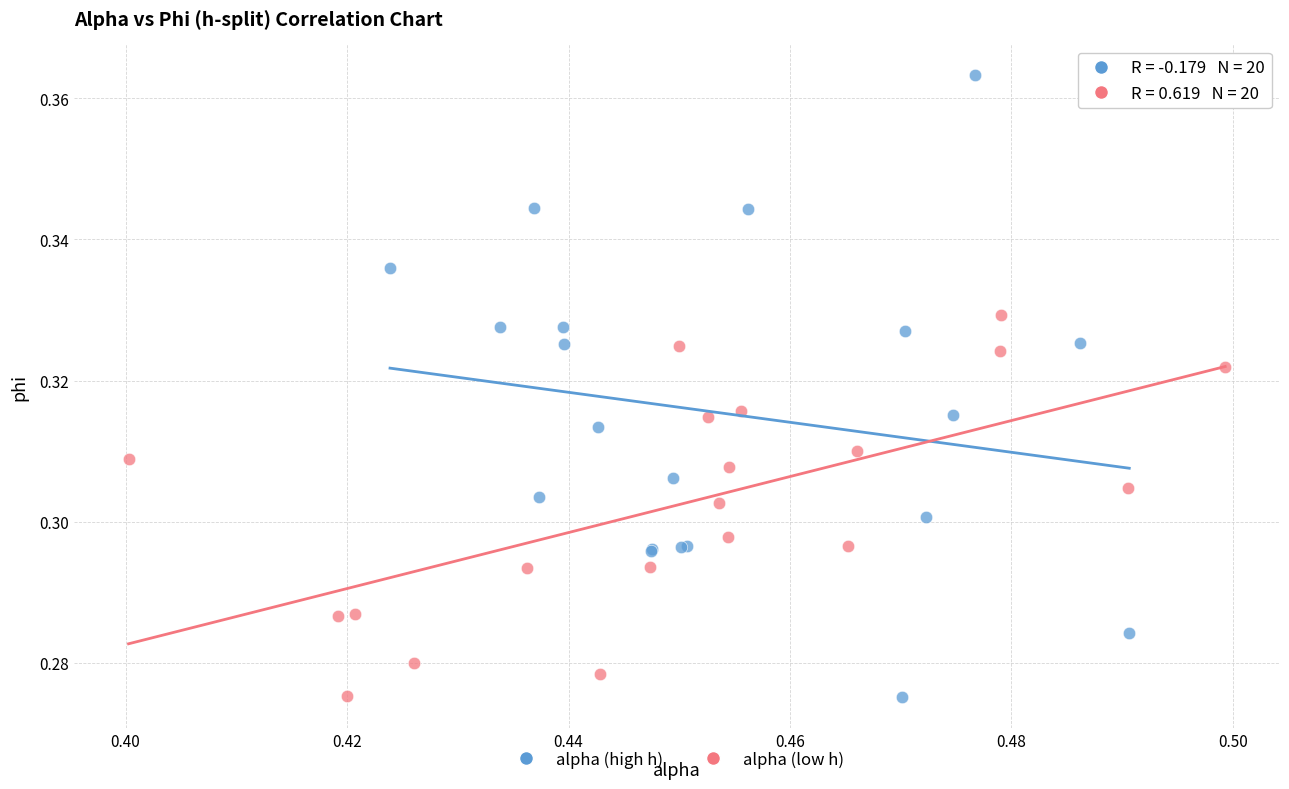

Which series contains the highest Y value?

alpha (high h)